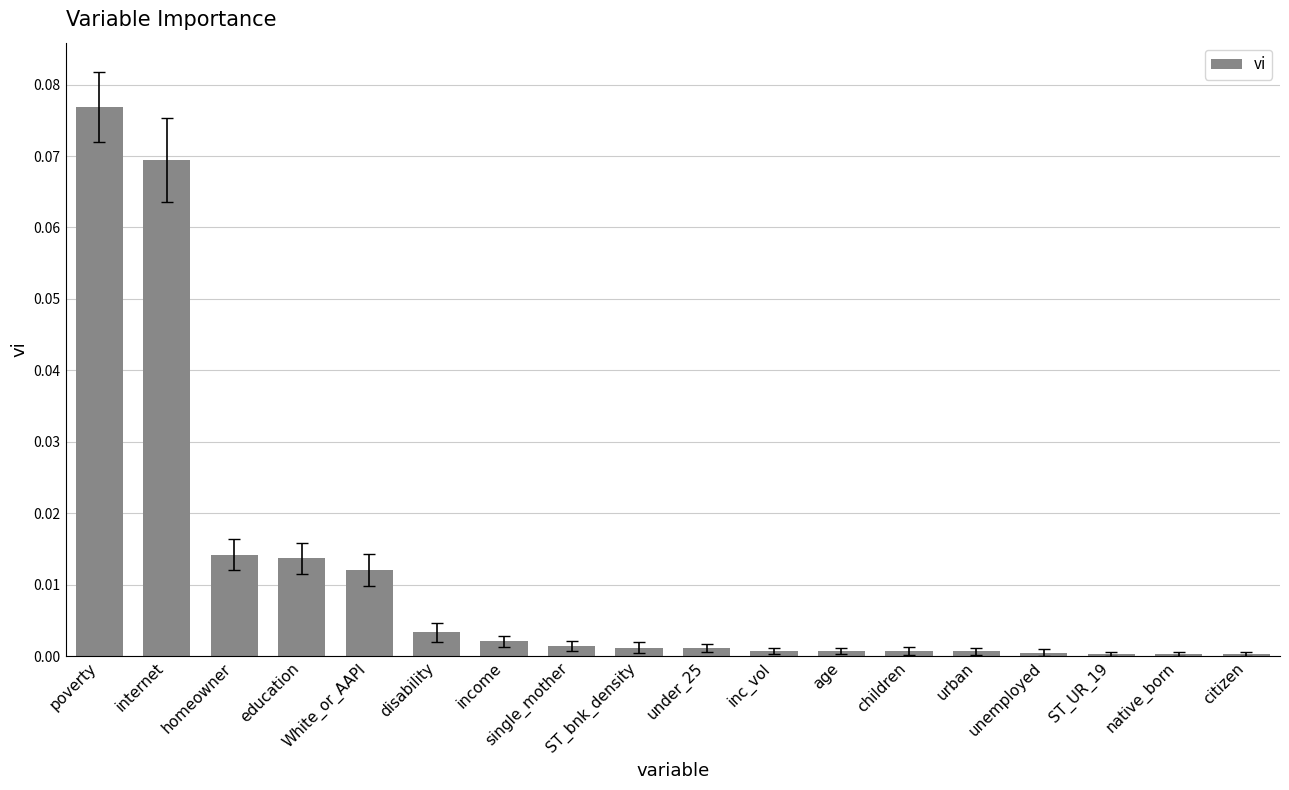

Count the number of data series in this chart.

1